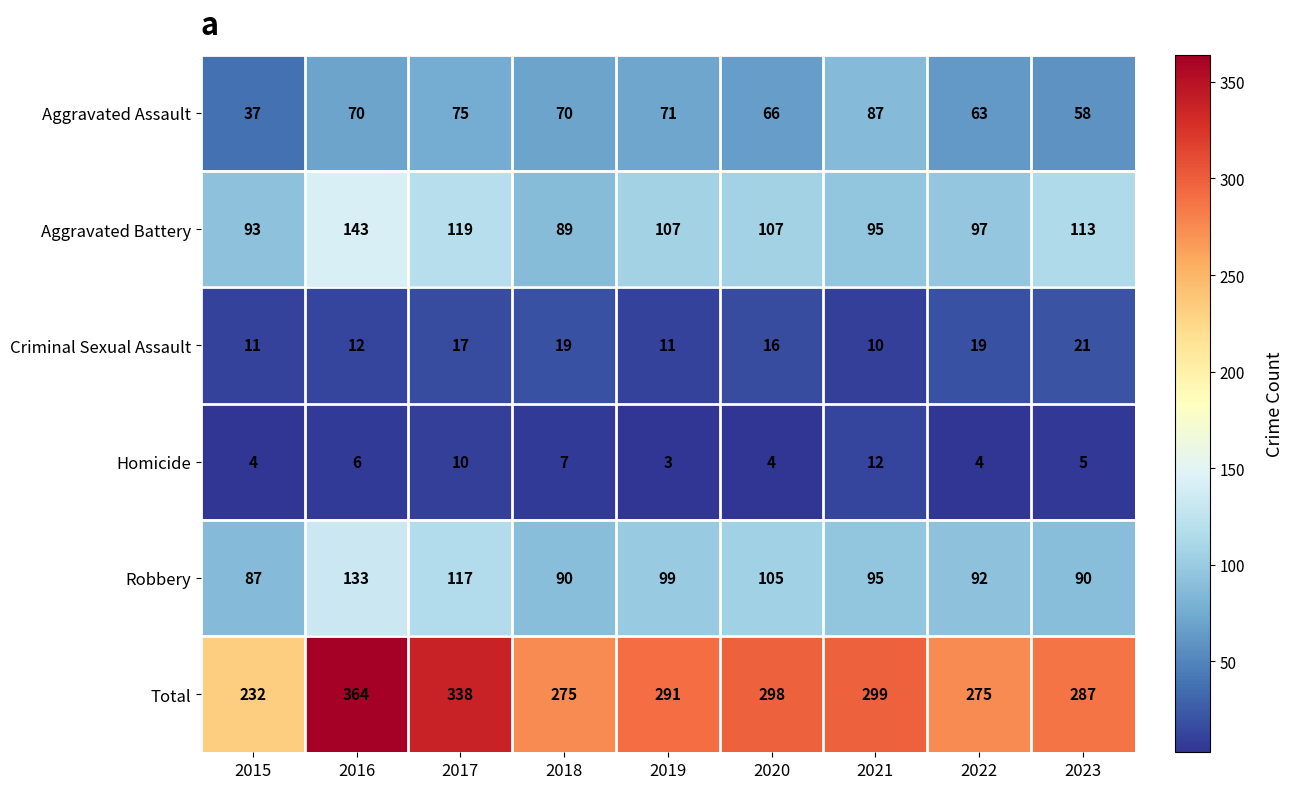

What is the sum of all Robbery values?

908